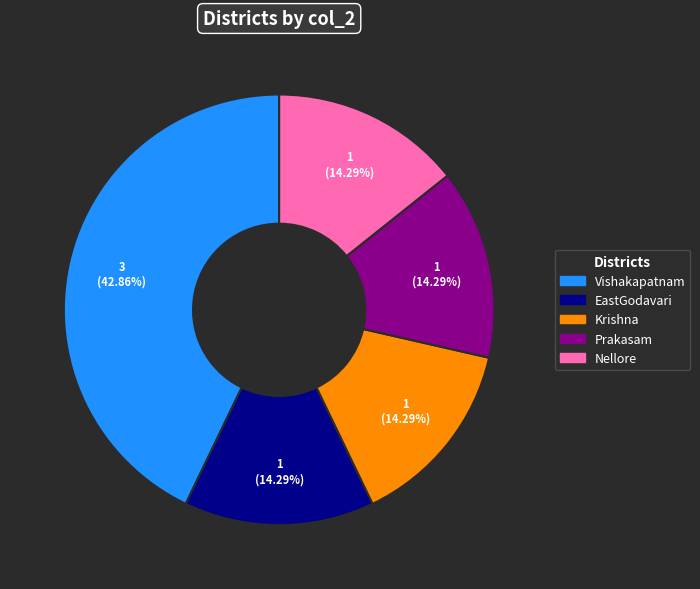

What is the ratio of the value at Nellore to the value at Krishna?

1.0